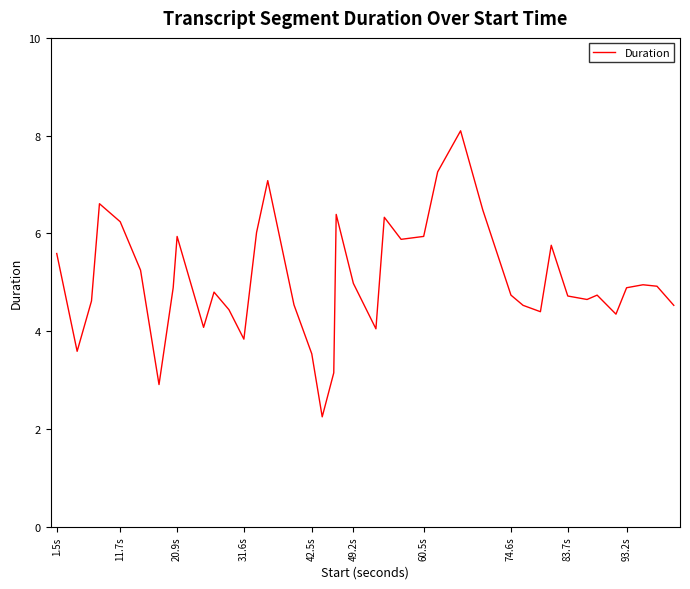

What is the maximum value shown in the chart?

8.1